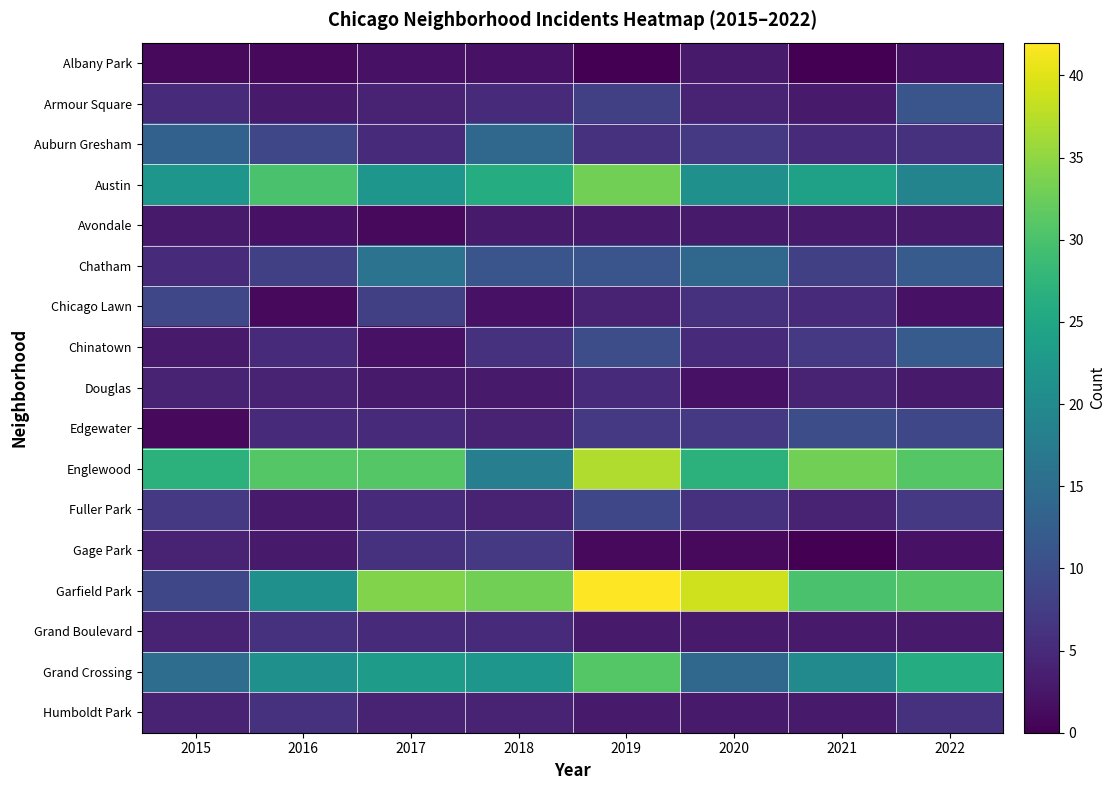

At how many categories does at least one series exceed 34?

2